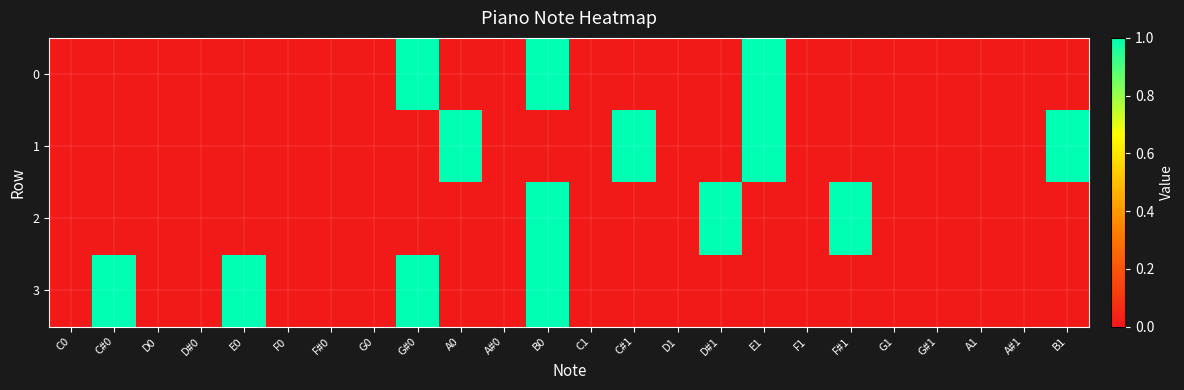

Reading left to right, extract all data points from this chart.

0: C0=0	C#0=0	D0=0	D#0=0	E0=0	F0=0	F#0=0	G0=0	G#0=1	A0=0	A#0=0	B0=1	C1=0	C#1=0	D1=0	D#1=0	E1=1	F1=0	F#1=0	G1=0	G#1=0	A1=0	A#1=0	B1=0
1: C0=0	C#0=0	D0=0	D#0=0	E0=0	F0=0	F#0=0	G0=0	G#0=0	A0=1	A#0=0	B0=0	C1=0	C#1=1	D1=0	D#1=0	E1=1	F1=0	F#1=0	G1=0	G#1=0	A1=0	A#1=0	B1=1
2: C0=0	C#0=0	D0=0	D#0=0	E0=0	F0=0	F#0=0	G0=0	G#0=0	A0=0	A#0=0	B0=1	C1=0	C#1=0	D1=0	D#1=1	E1=0	F1=0	F#1=1	G1=0	G#1=0	A1=0	A#1=0	B1=0
3: C0=0	C#0=1	D0=0	D#0=0	E0=1	F0=0	F#0=0	G0=0	G#0=1	A0=0	A#0=0	B0=1	C1=0	C#1=0	D1=0	D#1=0	E1=0	F1=0	F#1=0	G1=0	G#1=0	A1=0	A#1=0	B1=0